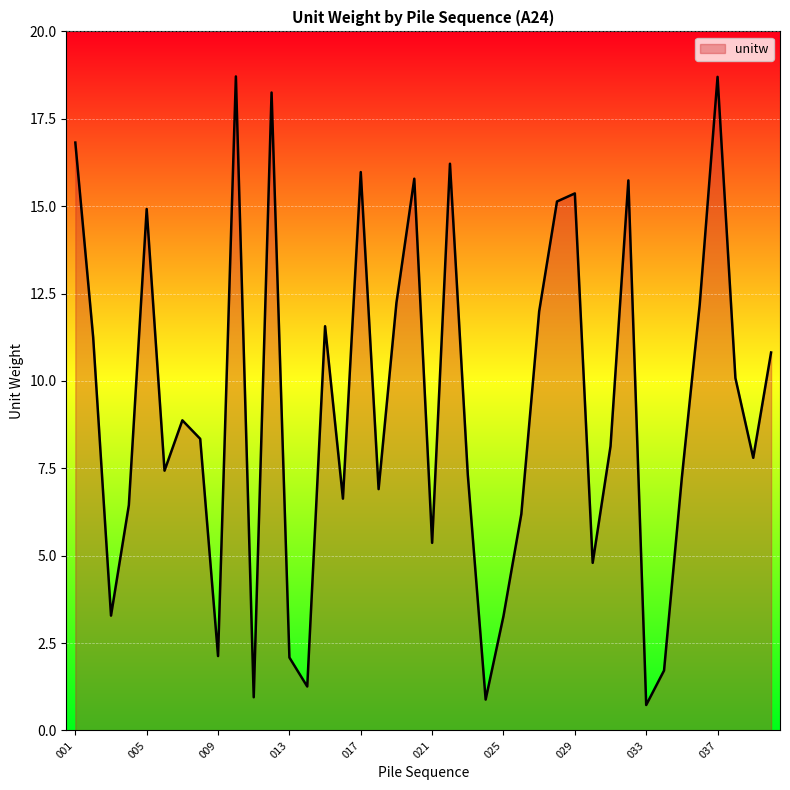

What is the greatest value displayed?

18.7